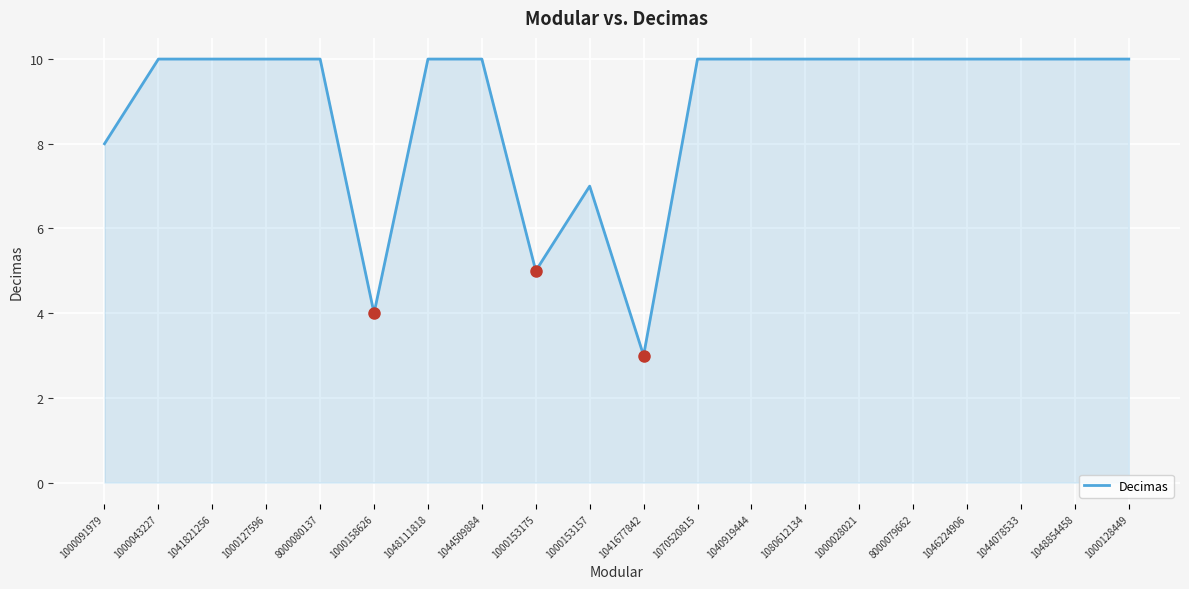

What is the difference between the second highest and minimum values?

7